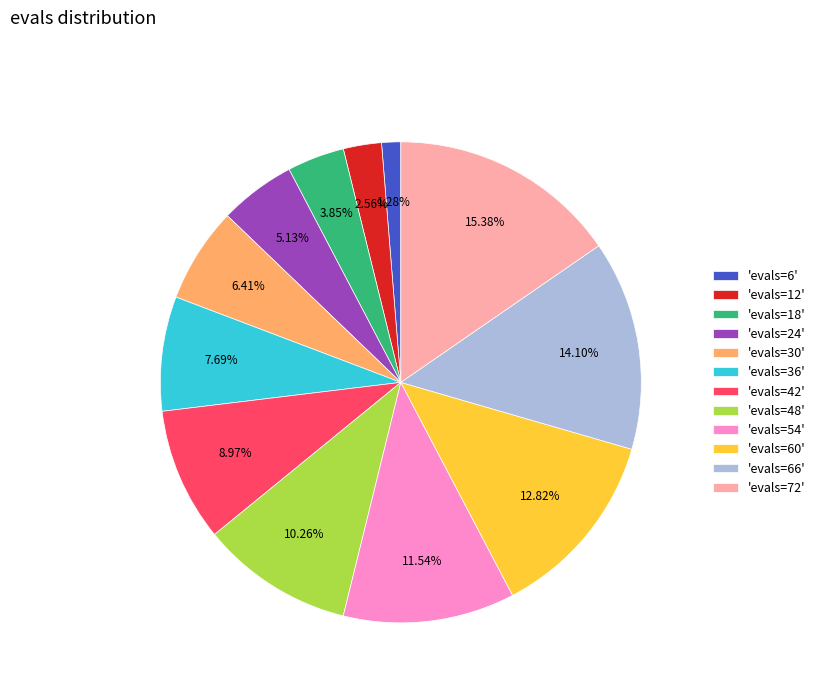

Between 'evals=36' and 'evals=48', which is larger?

'evals=48'